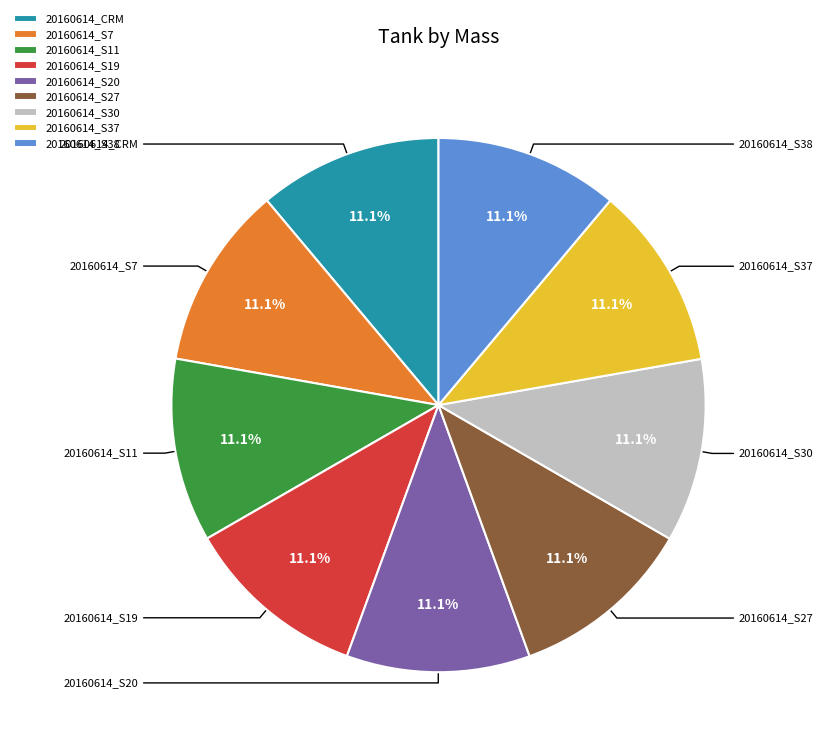

To the nearest percent, what is the average slice percentage?

11%